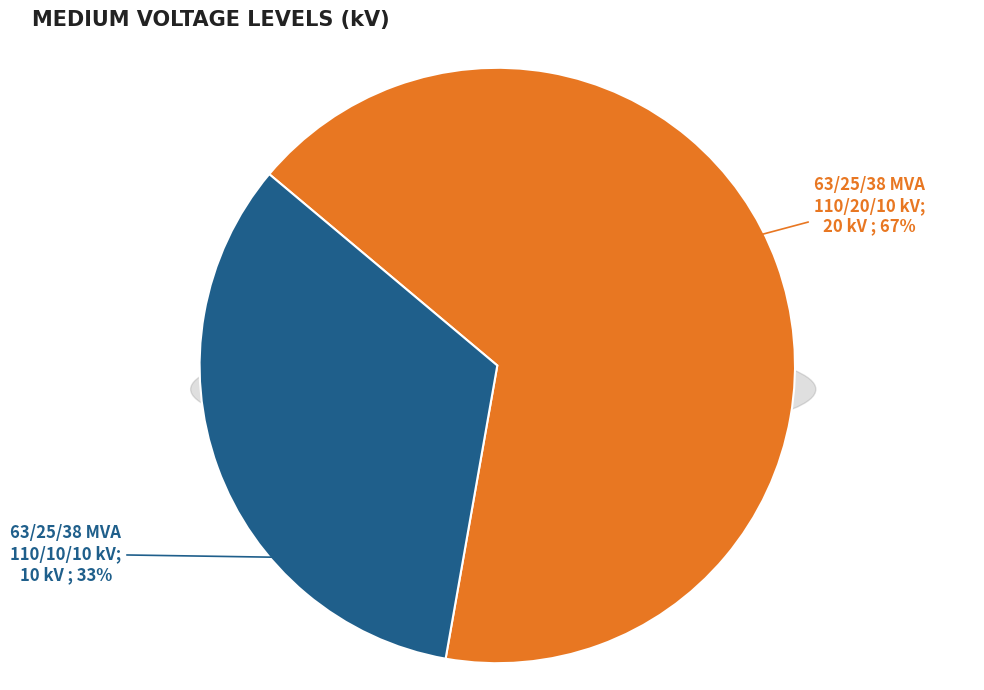

What is the majority slice?

63/25/38 MVA 110/20/10 kV